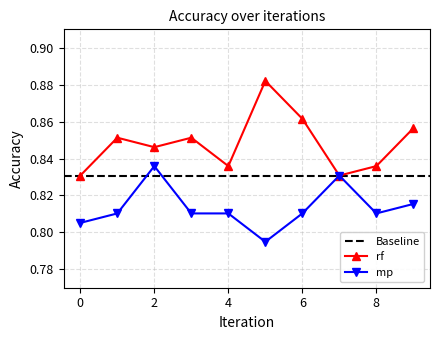

What is the total value across all series at 0?

1.6